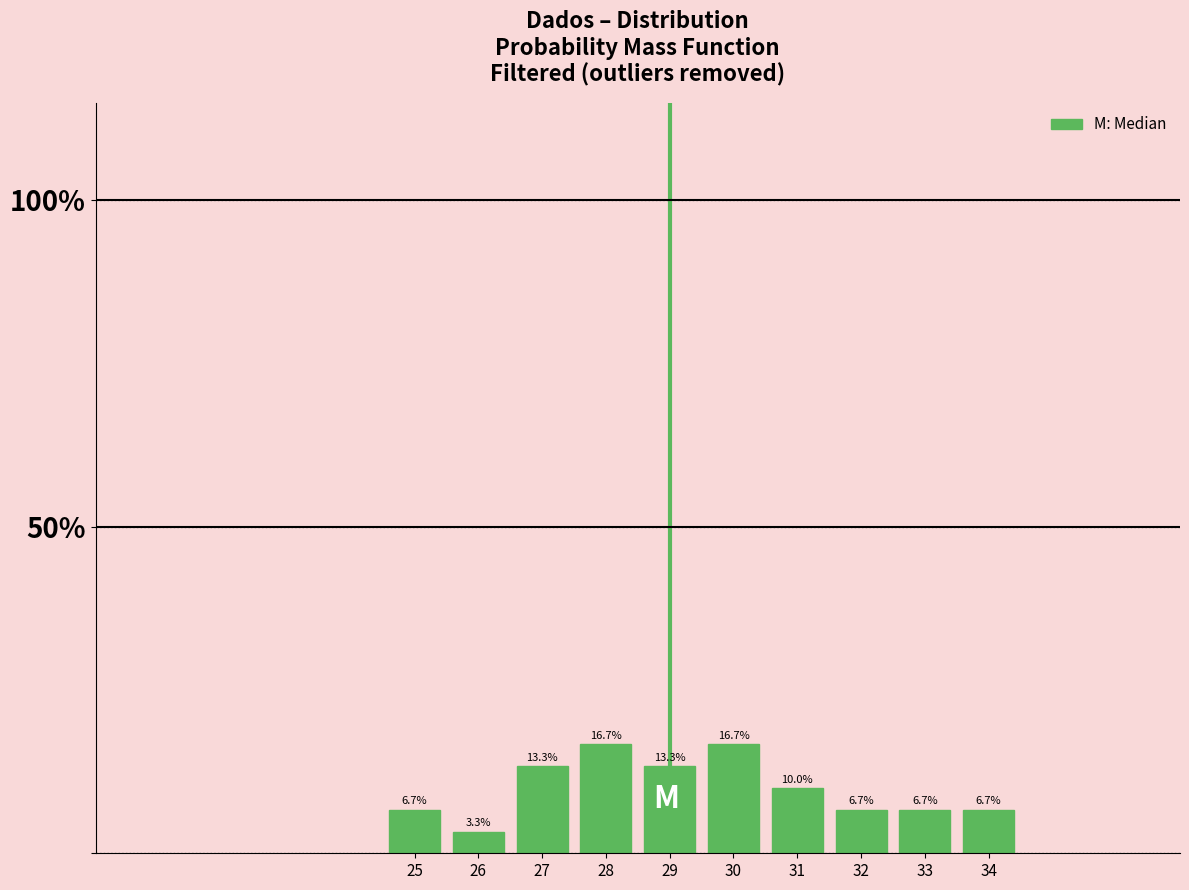

Reading left to right, transcribe all the data shown in this chart.

6.7	3.3	13.3	16.7	13.3	16.7	10.0	6.7	6.7	6.7